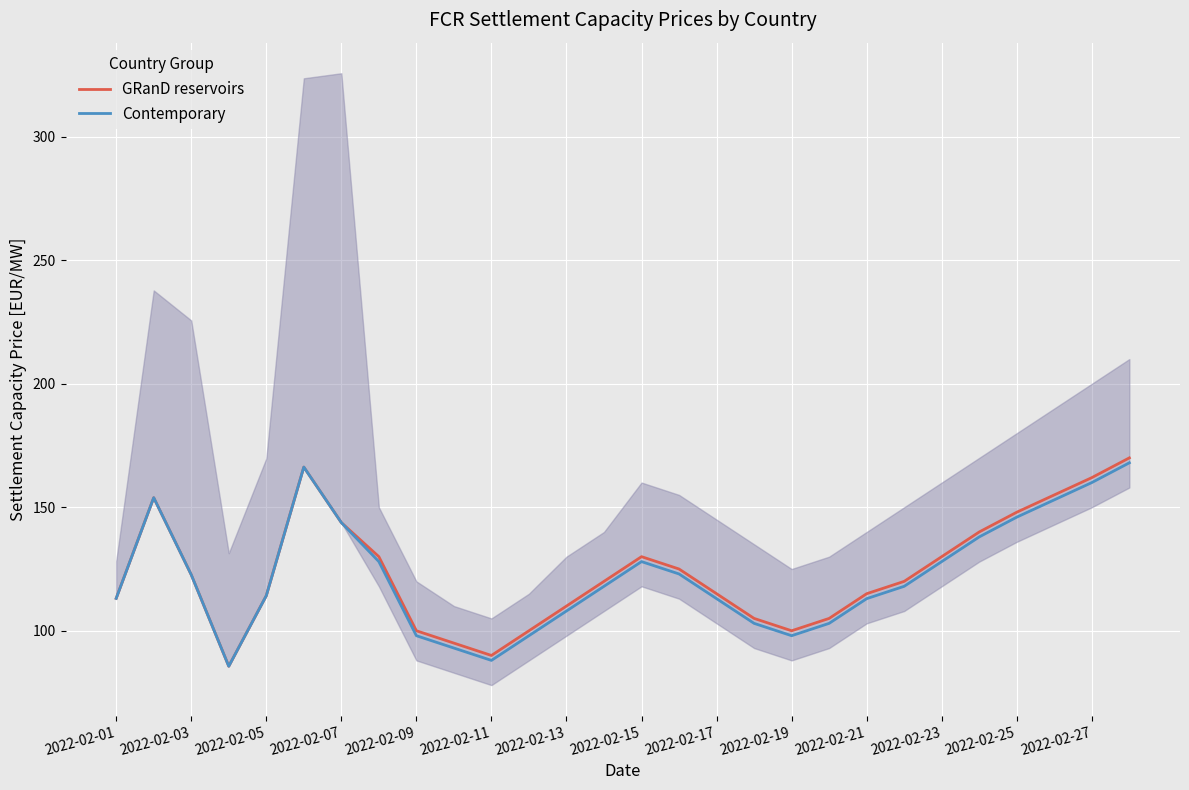

The Contemporary series shows 168.0 at 27. True or false?

True